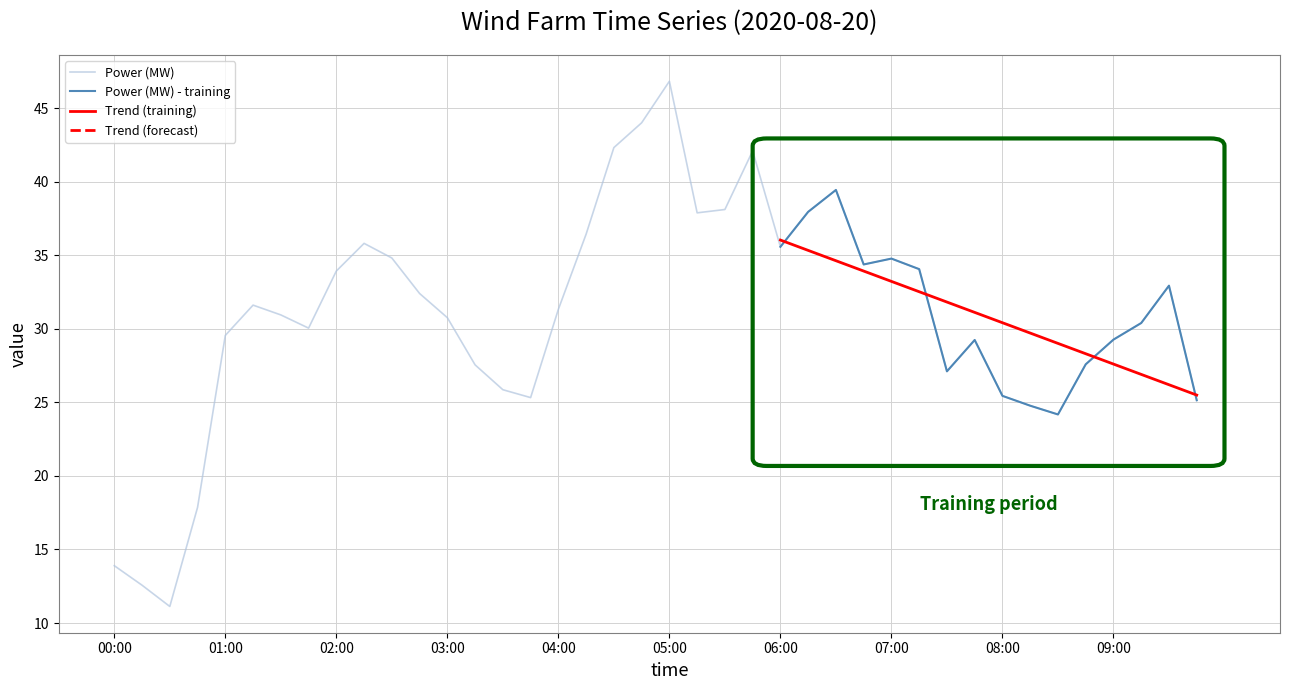

List the labels in order of value, smallest first.

00:30, 00:15, 00:00, 00:45, 08:30, 08:15, 09:45, 03:45, 08:00, 03:30, 07:30, 03:15, 08:45, 07:45, 09:00, 01:00, 01:45, 09:15, 03:00, 01:30, 04:00, 01:15, 02:45, 09:30, 02:00, 07:15, 06:45, 07:00, 02:30, 06:00, 02:15, 04:15, 05:15, 06:15, 05:30, 06:30, 05:45, 04:30, 04:45, 05:00